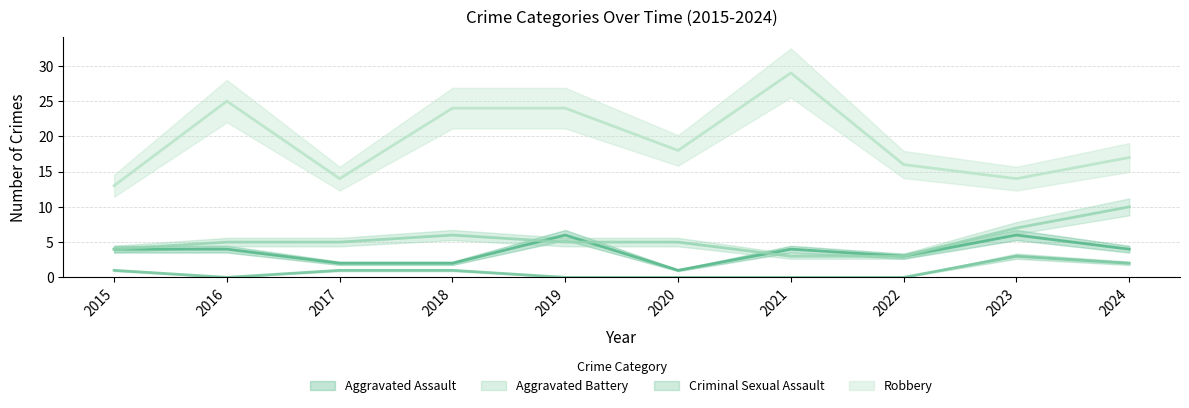

The value of Aggravated Assault at 2016 is 4. True or false?

True